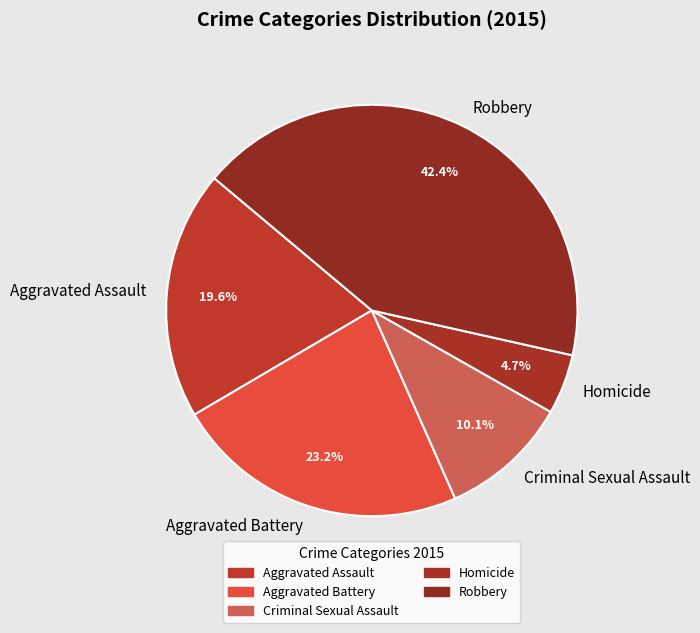

Which has a higher value, Robbery or Aggravated Battery?

Robbery